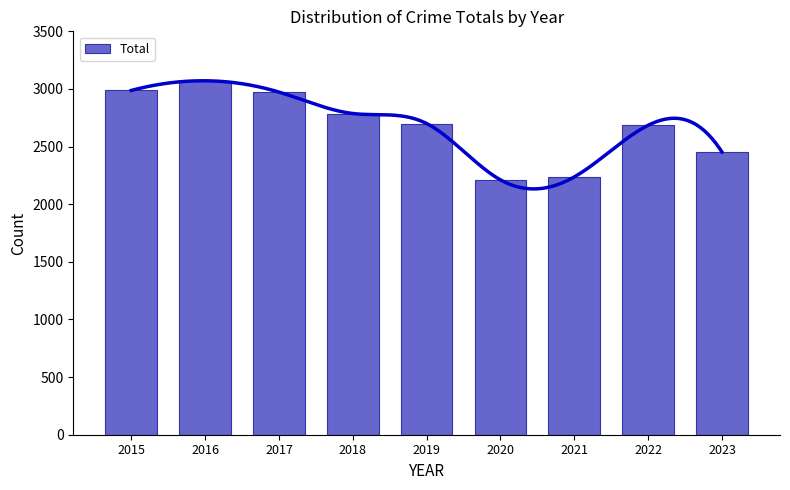

Rank the categories by value from highest to lowest.

2016, 2015, 2017, 2018, 2019, 2022, 2023, 2021, 2020